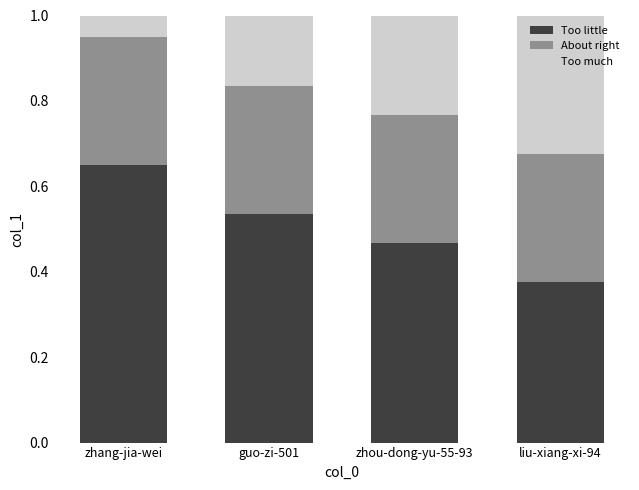

What is the total value across all series at zhang-jia-wei?

1.0